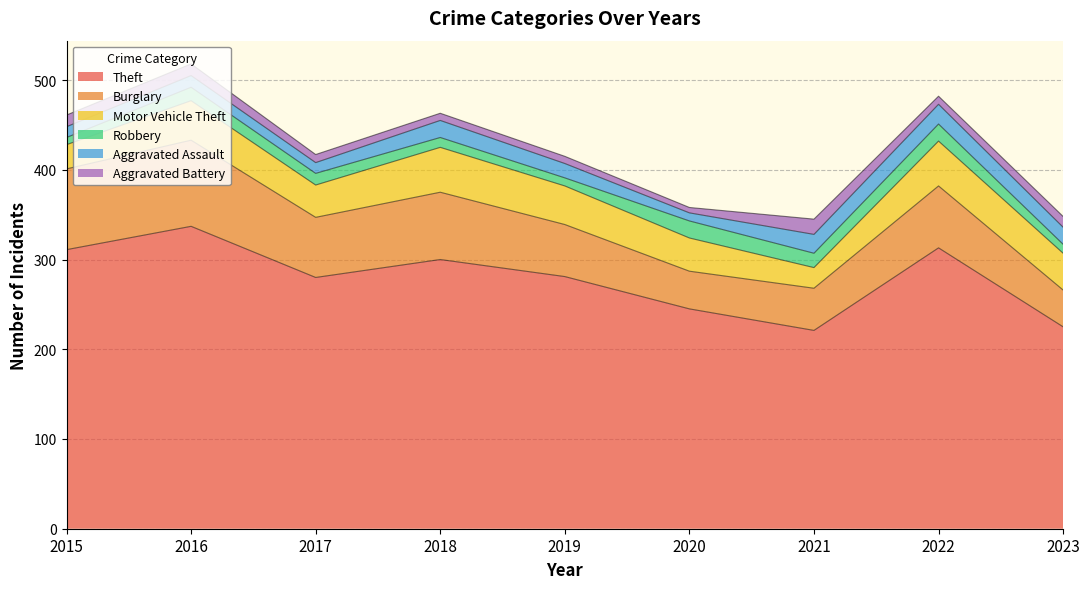

Which series has the largest total across all categories?

Theft